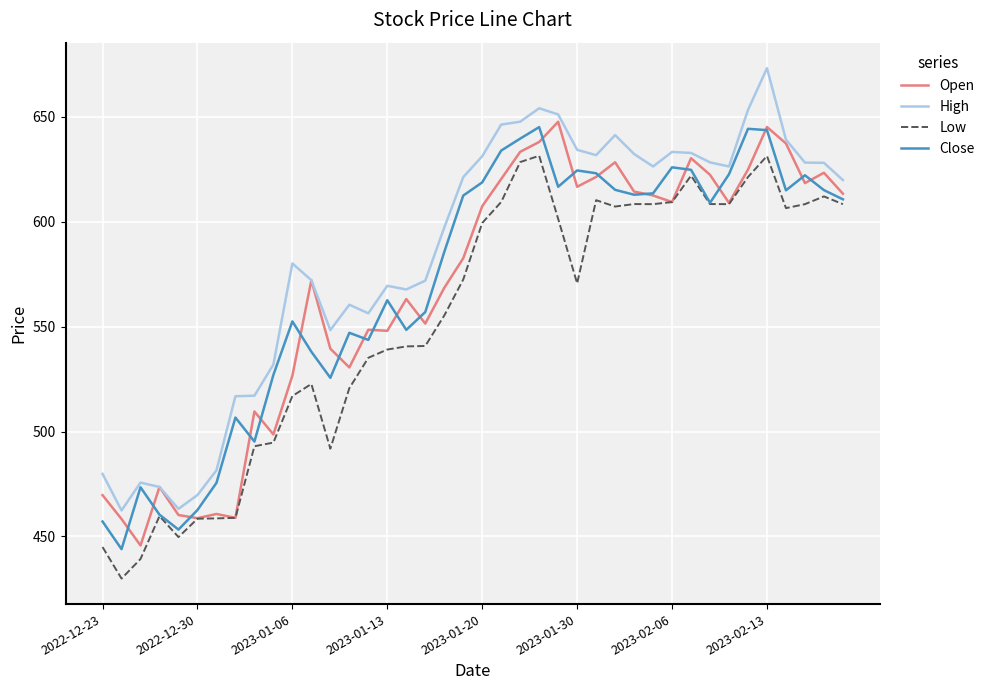

Does the chart display data point markers on the line(s)?

No